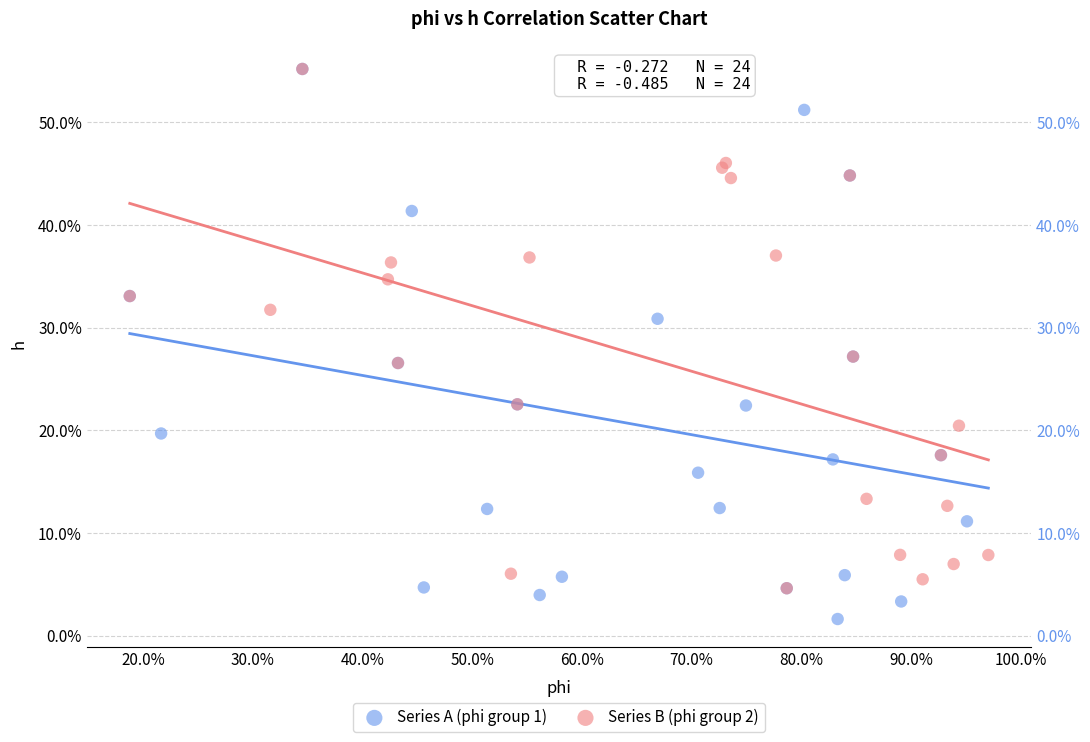

Which series has the widest spread of Y values?

Series A (phi group 1)